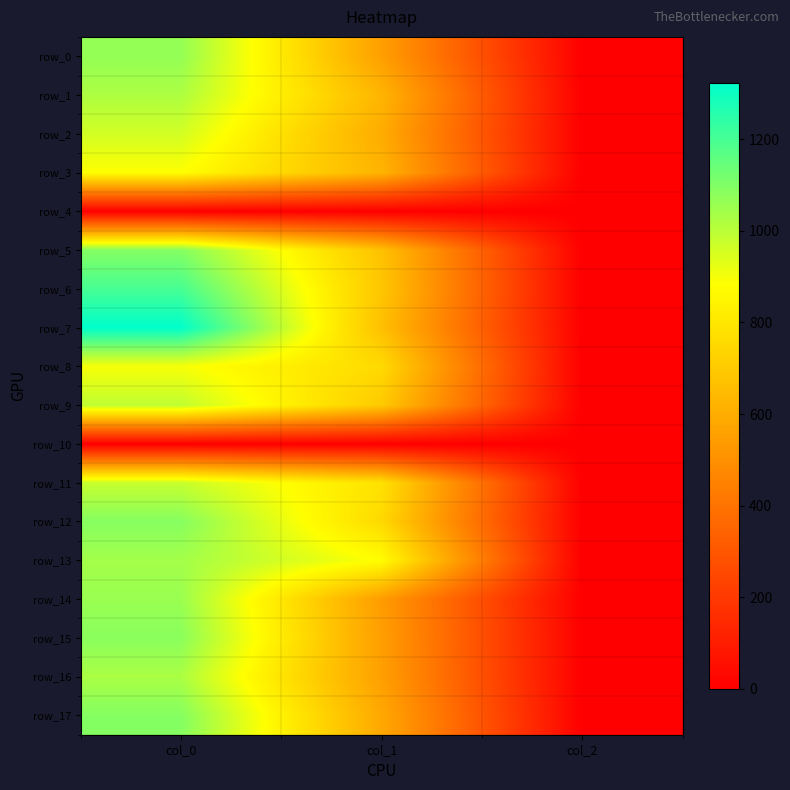

What is the total value across all series at col_1?

10526.6